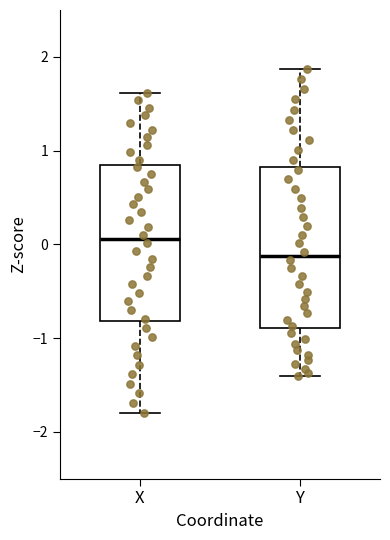

Where does the lower whisker of the box for Y end on the y-axis? The values are not printed on the chart, so give them approximately, as read against the axis.

-1.4